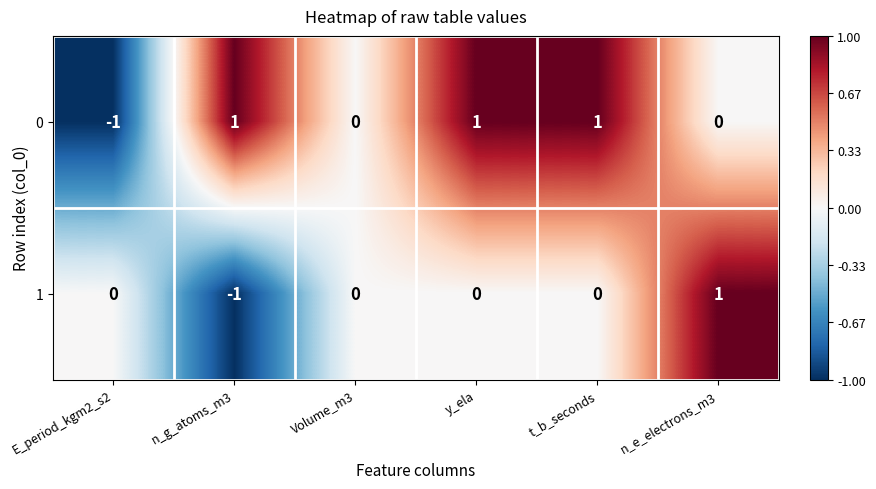

Count the 1 values in the range 0 to 1.

5